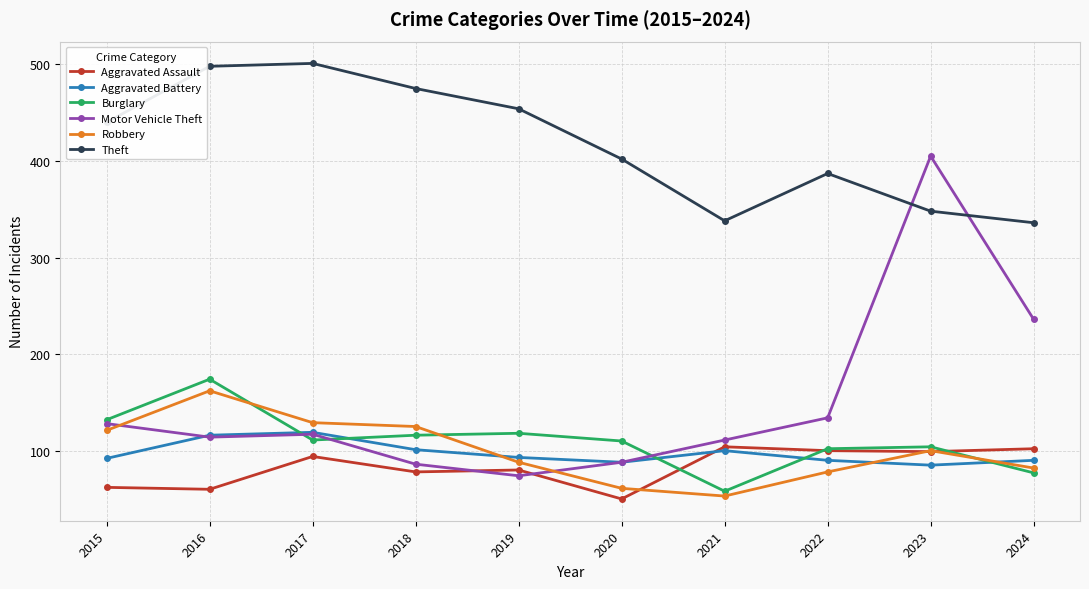

How many values in the Theft series are below 440?

5